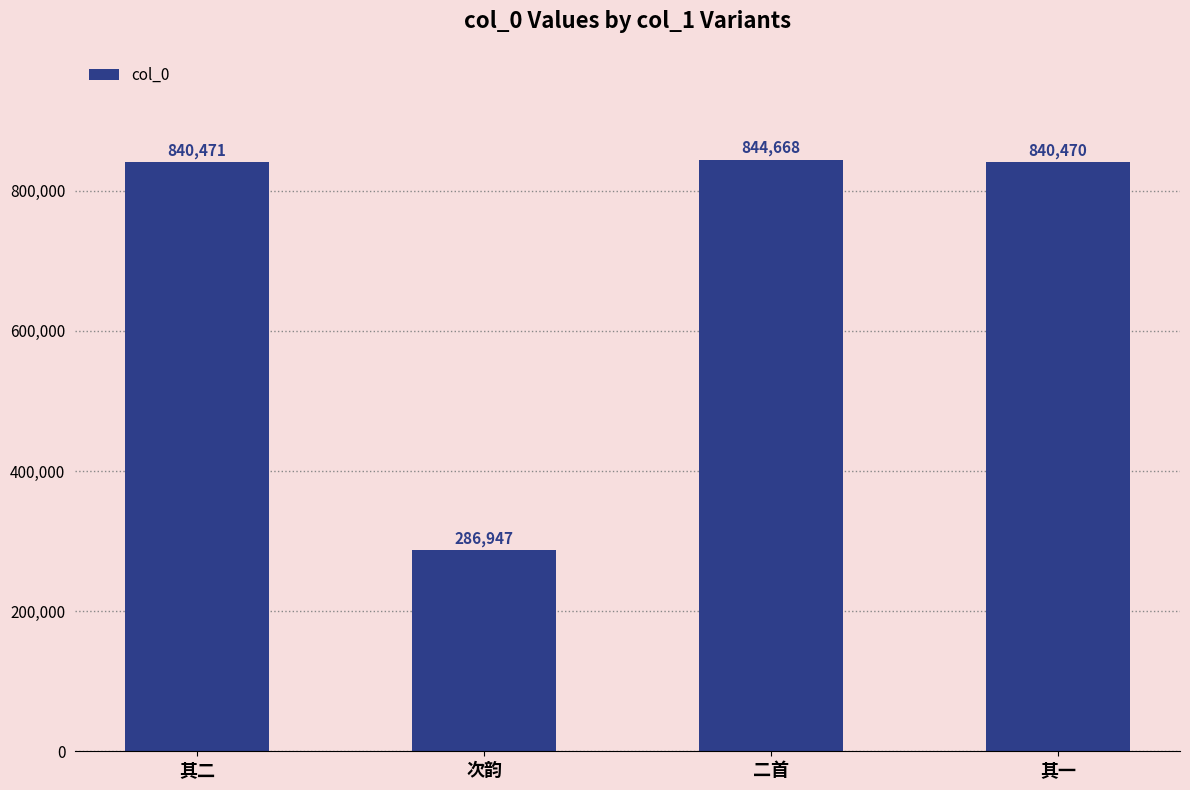

What position from the left is 次韵?

2